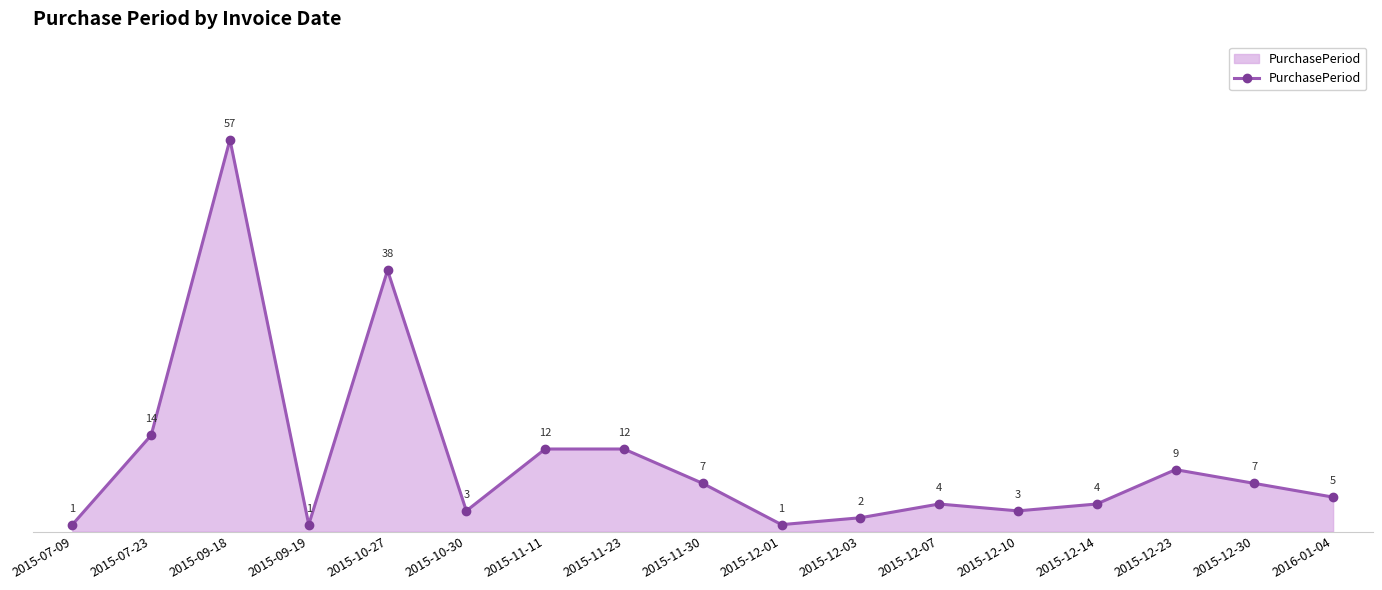

What is the ratio of the value at 2015-10-27 to the value at 2015-12-14?

9.5